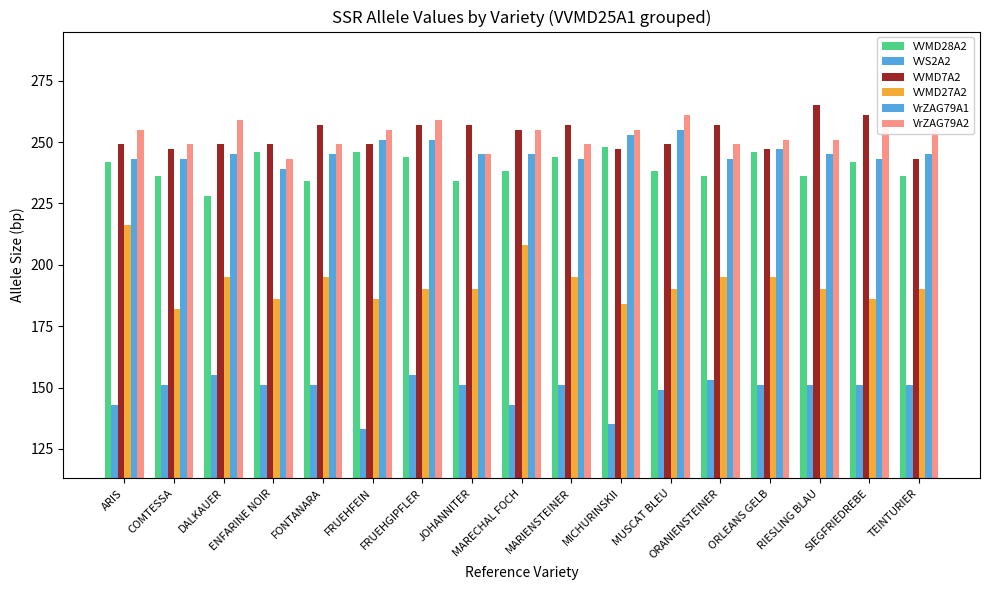

How many bars are there in total?

102